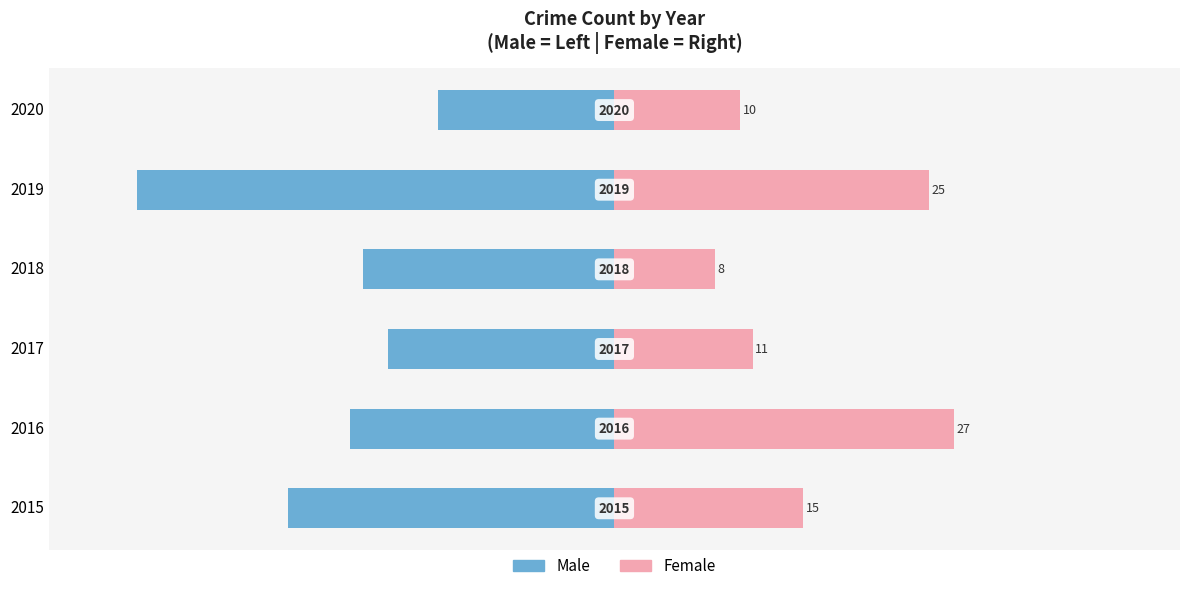

Which series has the largest range (max minus min)?

Male